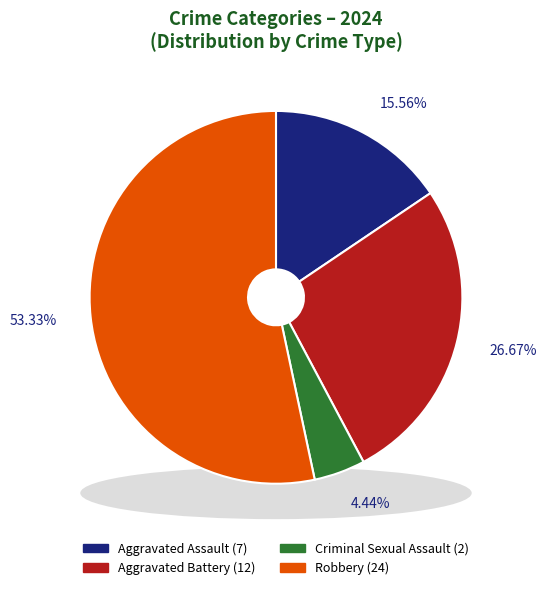

To the nearest percent, what percentage of the pie is Aggravated Battery?

27%